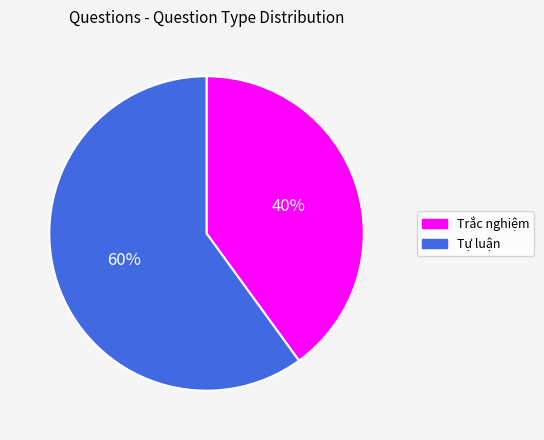

To the nearest percent, what is the combined percentage of Trắc nghiệm and Tự luận?

100%